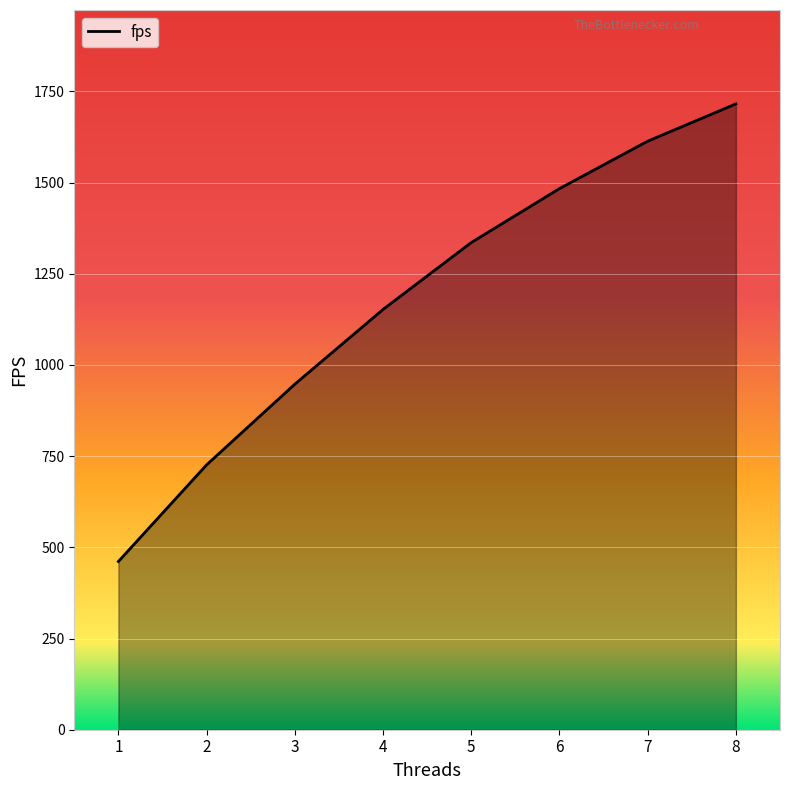

How many values exceed 1335?

4